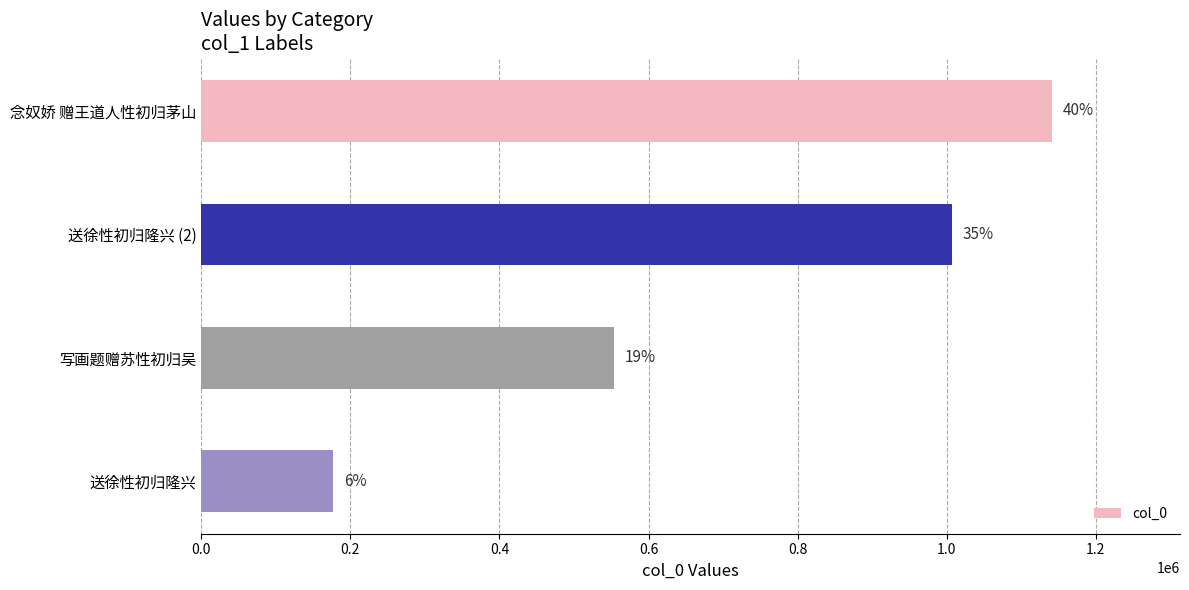

What is the average value?

719851